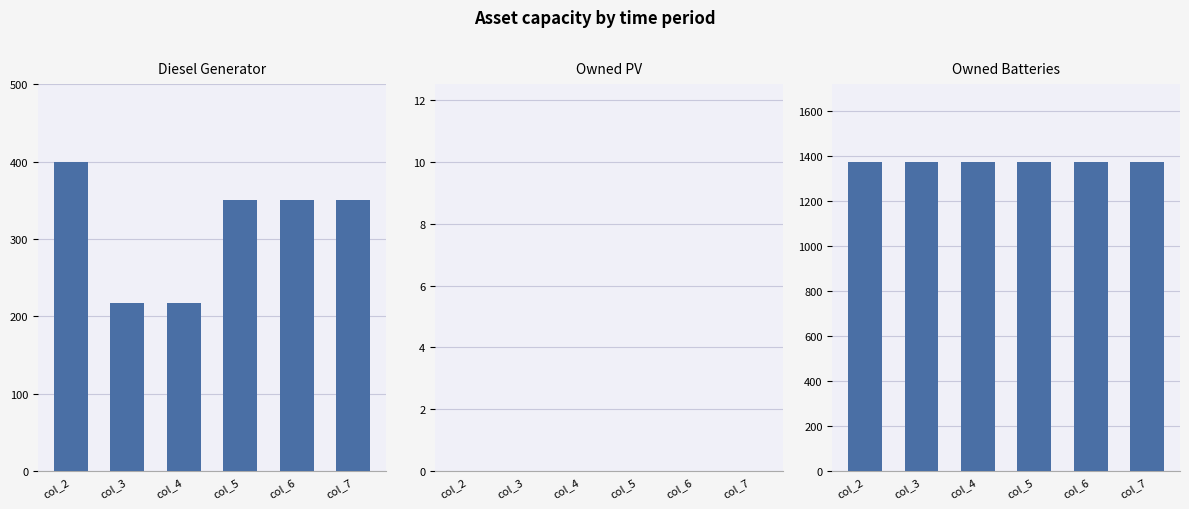

Which label corresponds to the smallest value in the chart?

col_2